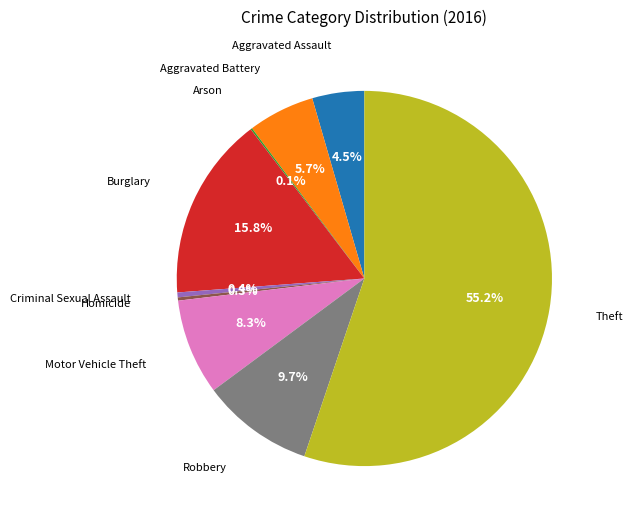

Is there any slice that represents more than half of the pie?

Yes